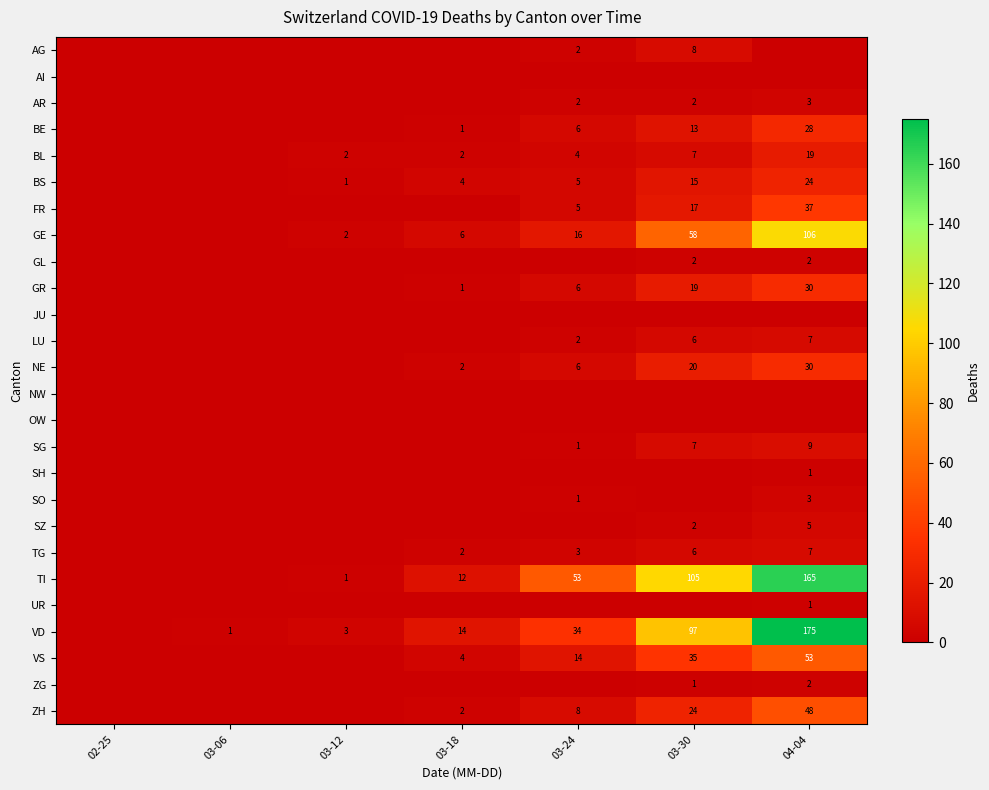

True or false: SG has a value of 9 at 04-04.

True